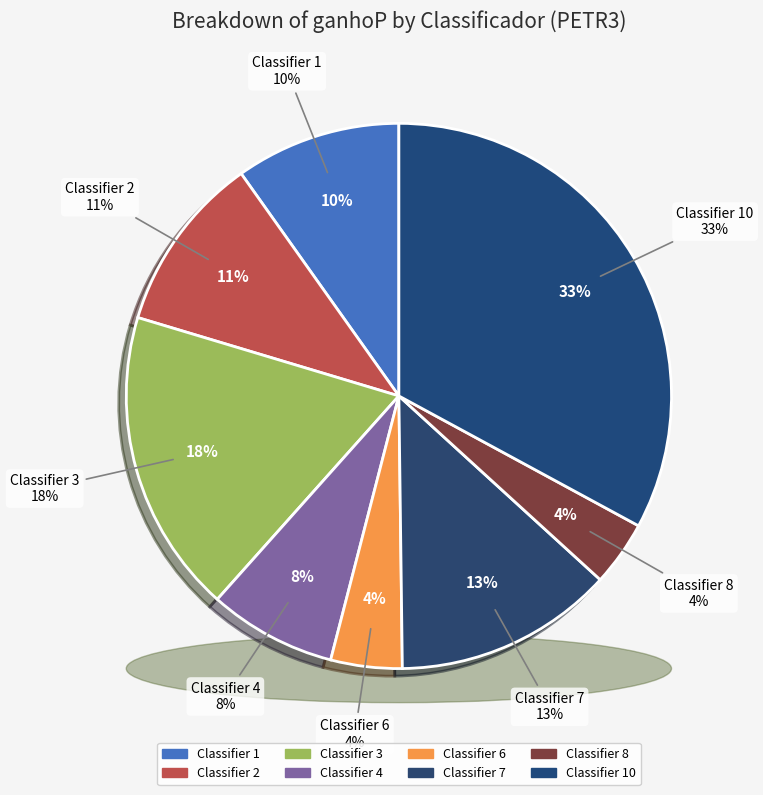

Which has a higher value, 2 or 5?

2